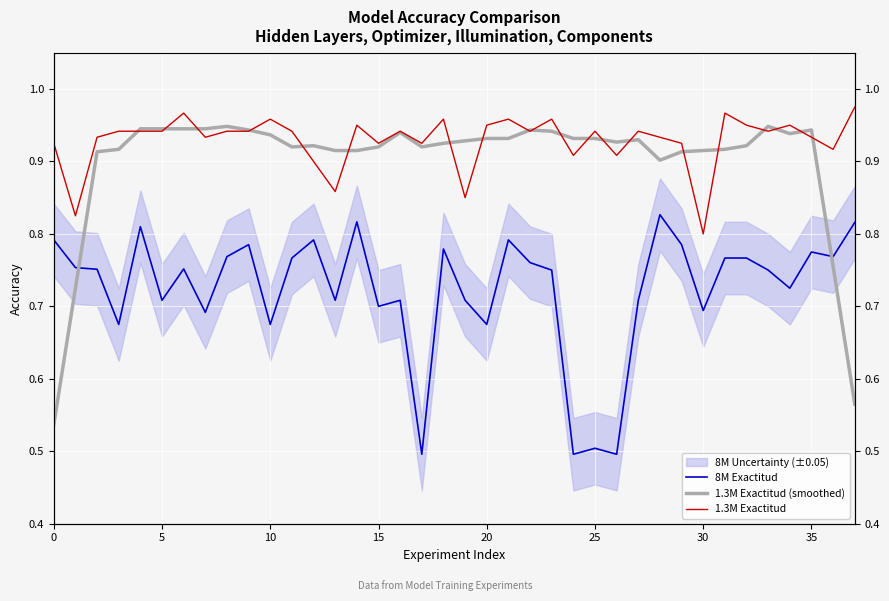

What is the smallest value displayed?

0.5